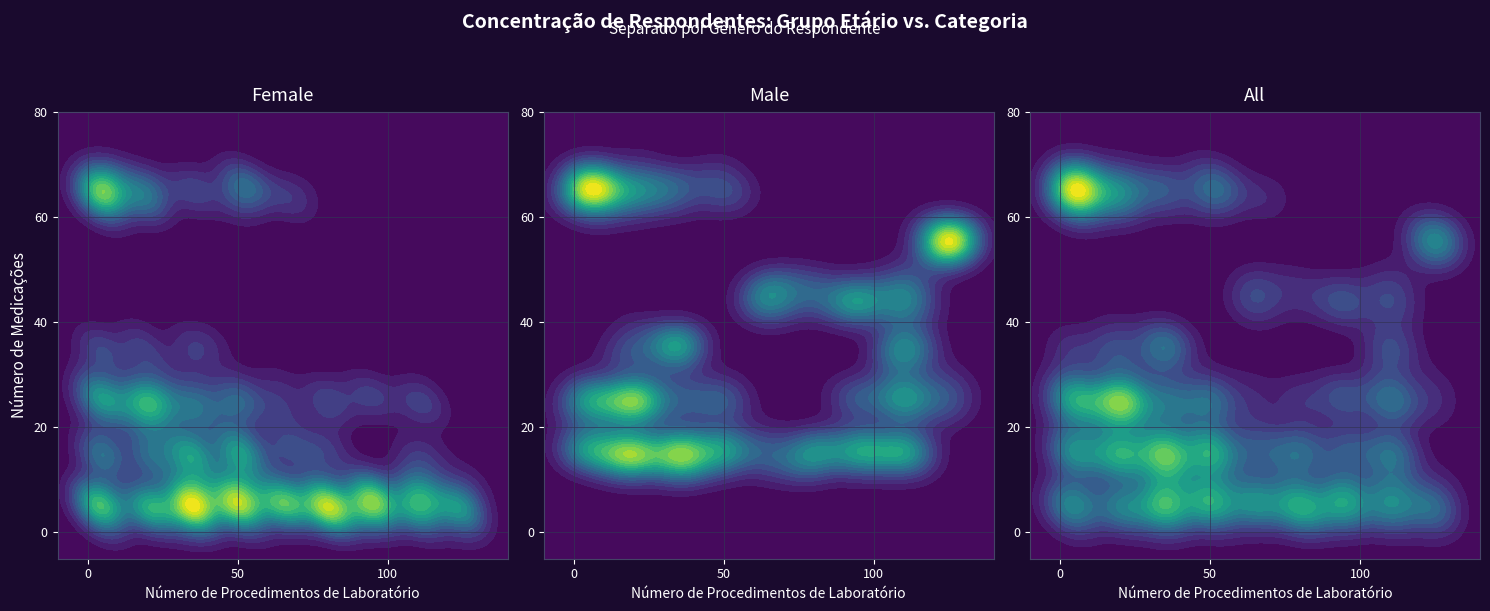

What is the difference between the second highest and second lowest values in the pin_counts_male series?

10